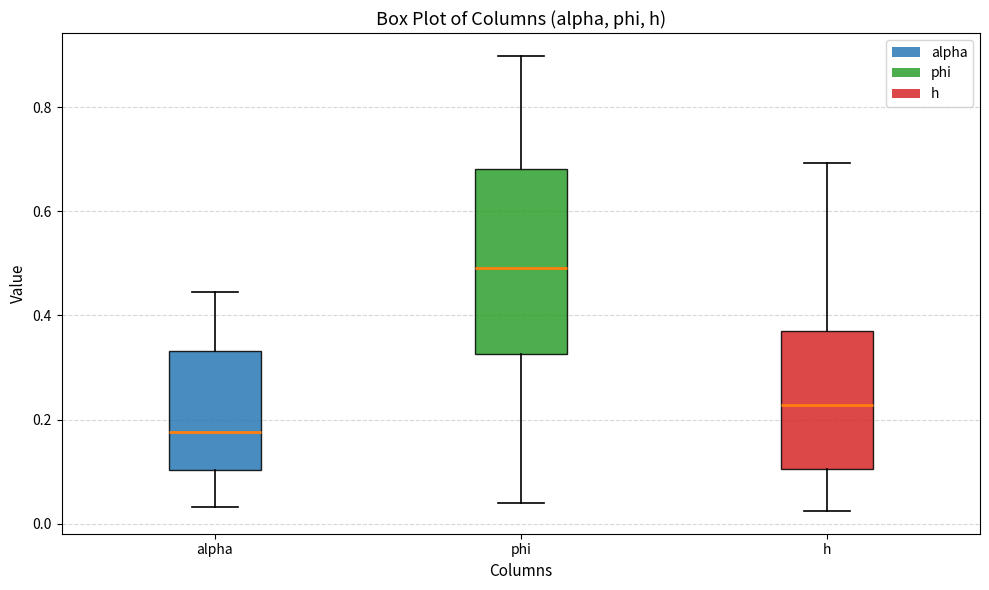

Comparing the boxes themselves (not the whiskers), which one is the tallest?

phi